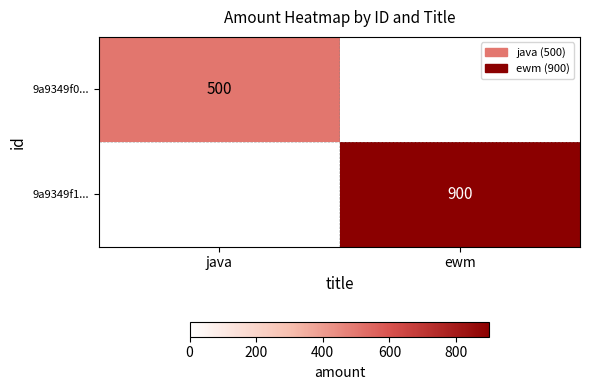

True or false: 9a9349f0... has a value of 500 at java.

True